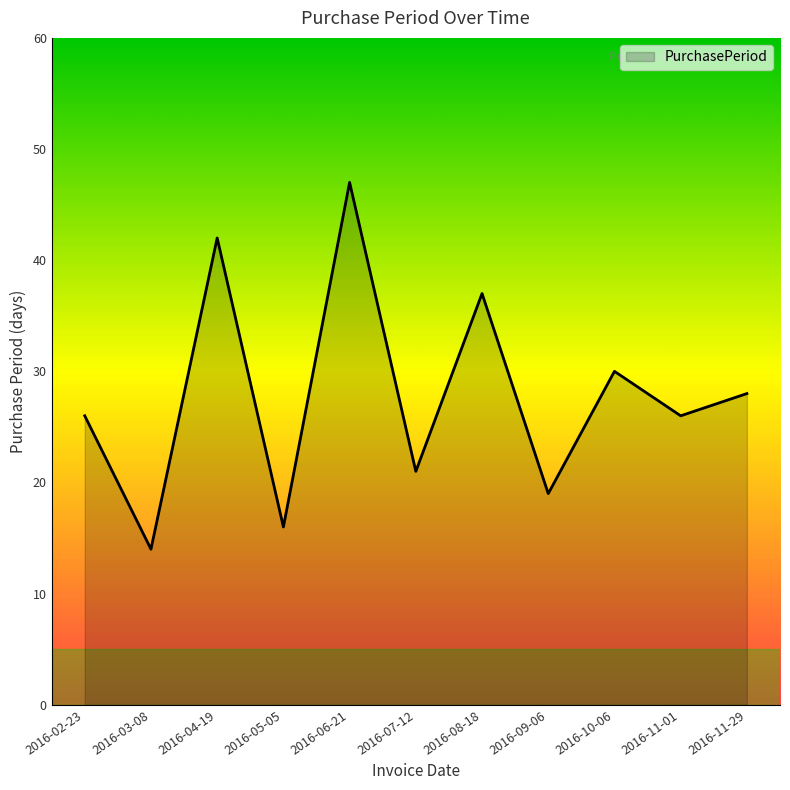

The chart shows a value of 26 at 2016-05-05. True or false?

False